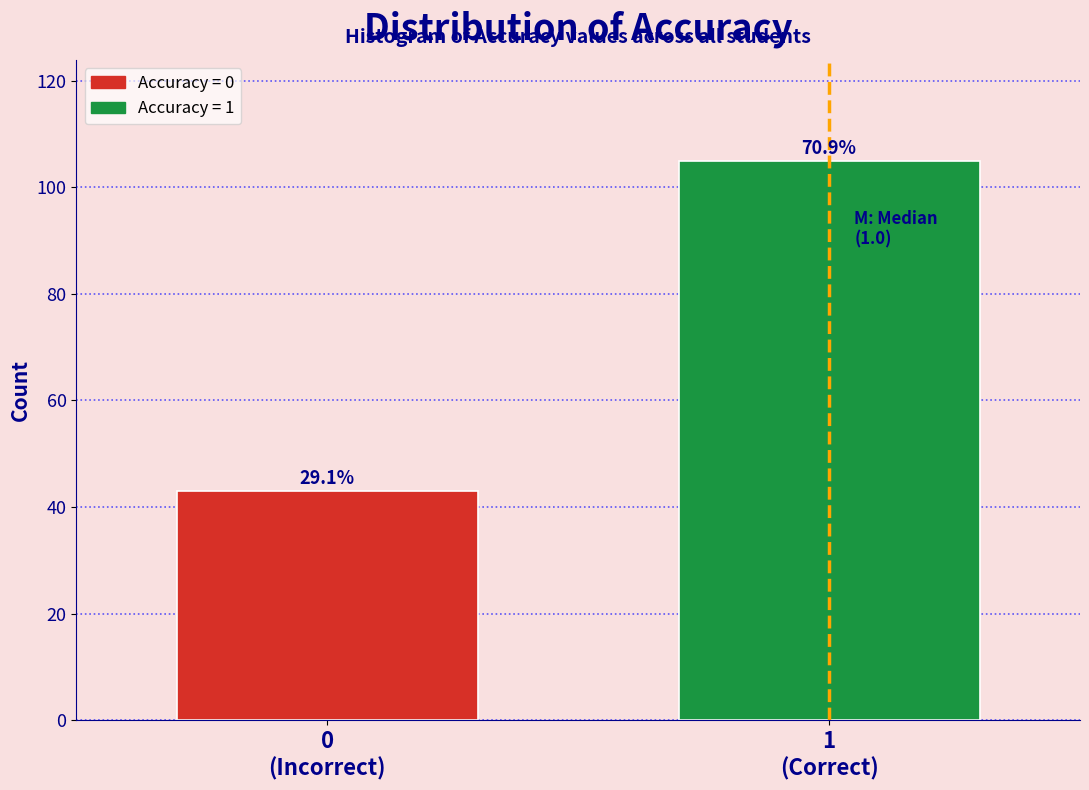

Are the bars horizontal?

No